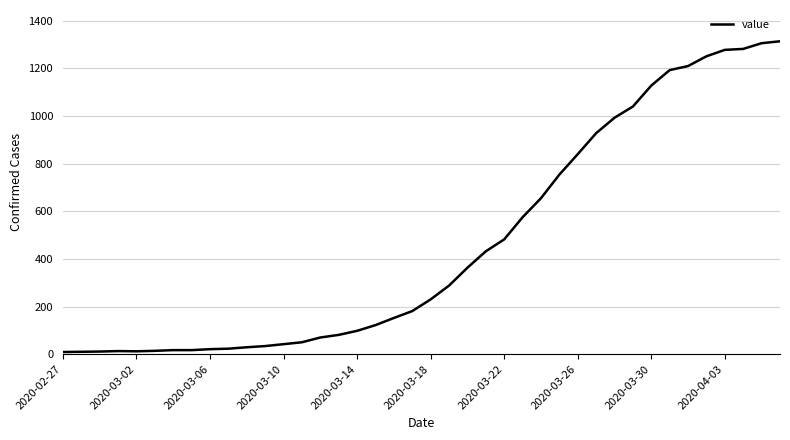

What is the greatest value displayed?

1314